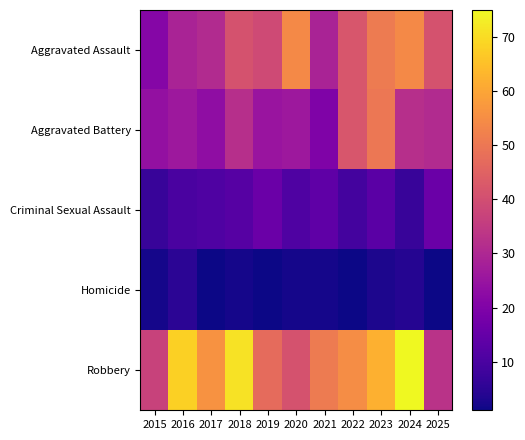

Which series has the widest spread of values?

Robbery